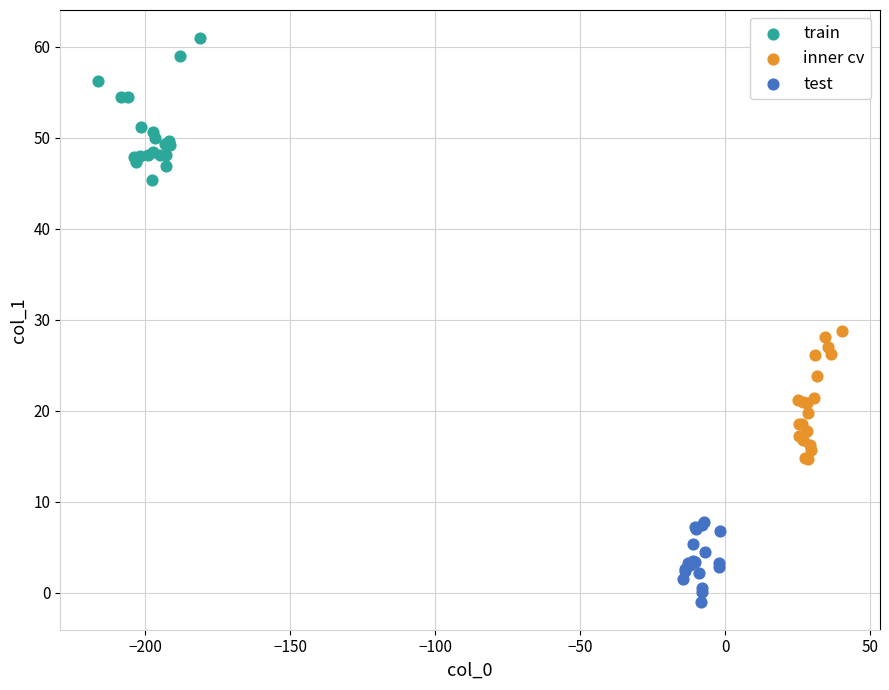

What are all the series names shown in the legend?

train, inner cv, test